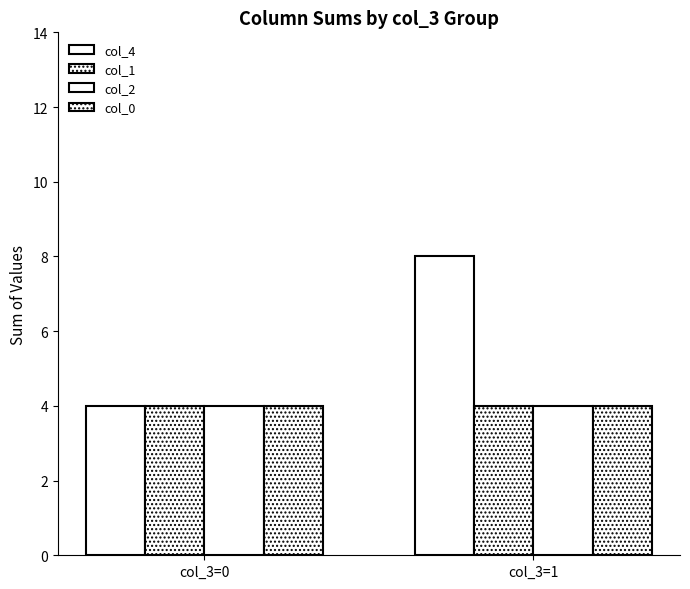

How many bars are there in each group?

4